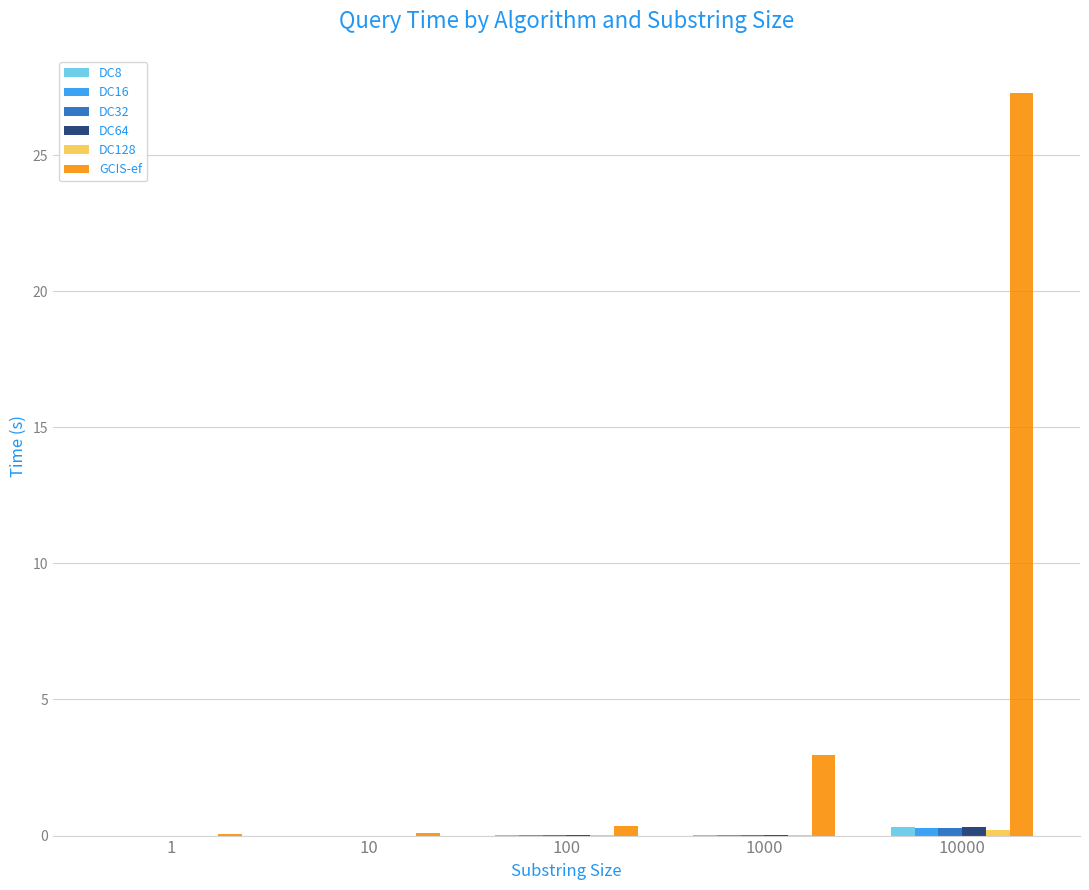

The DC64 series shows 0.3 at 10000. True or false?

True